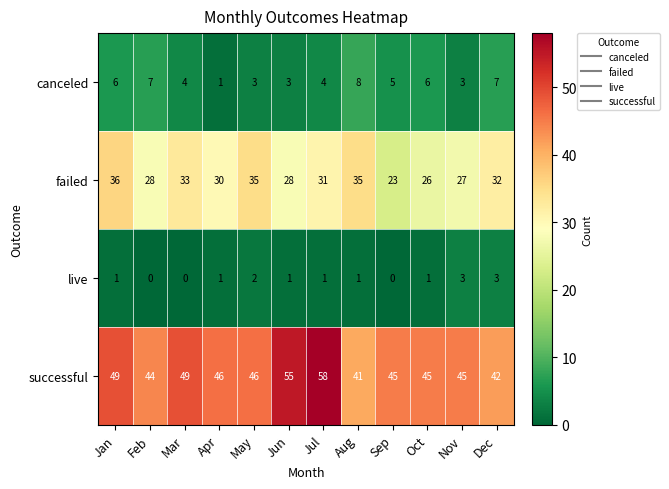

How many distinct data groups are displayed?

4